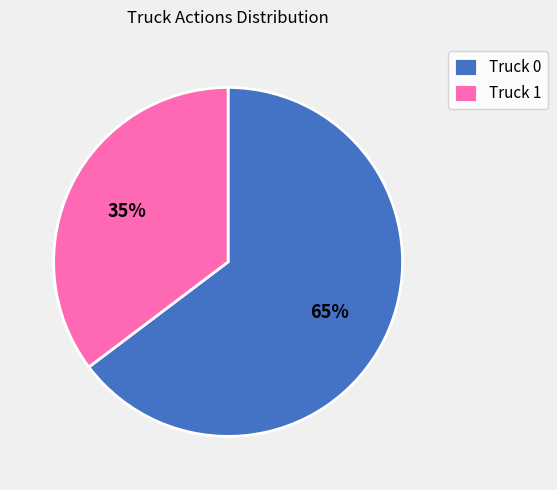

The Truck 1 slice represents 35% of the pie. True or false?

True